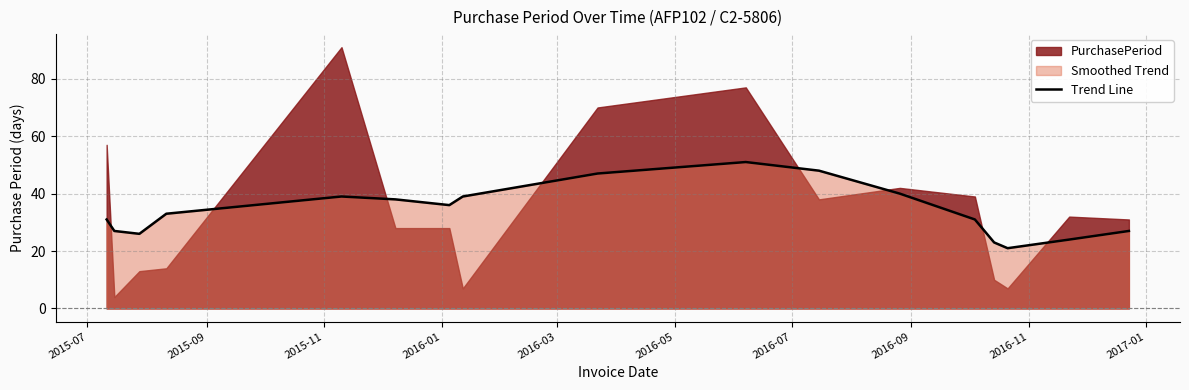

What is the highest value of the Trend Line series?

51